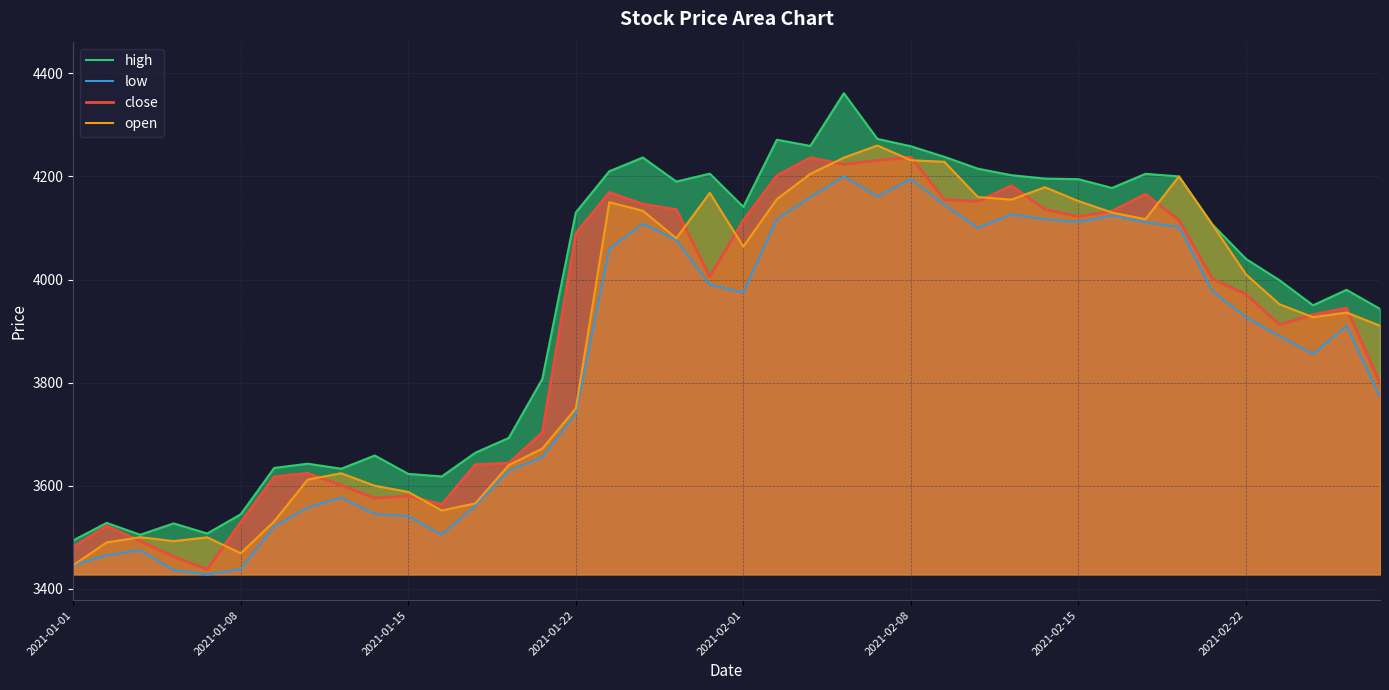

True or false: high and low intersect in this chart.

False